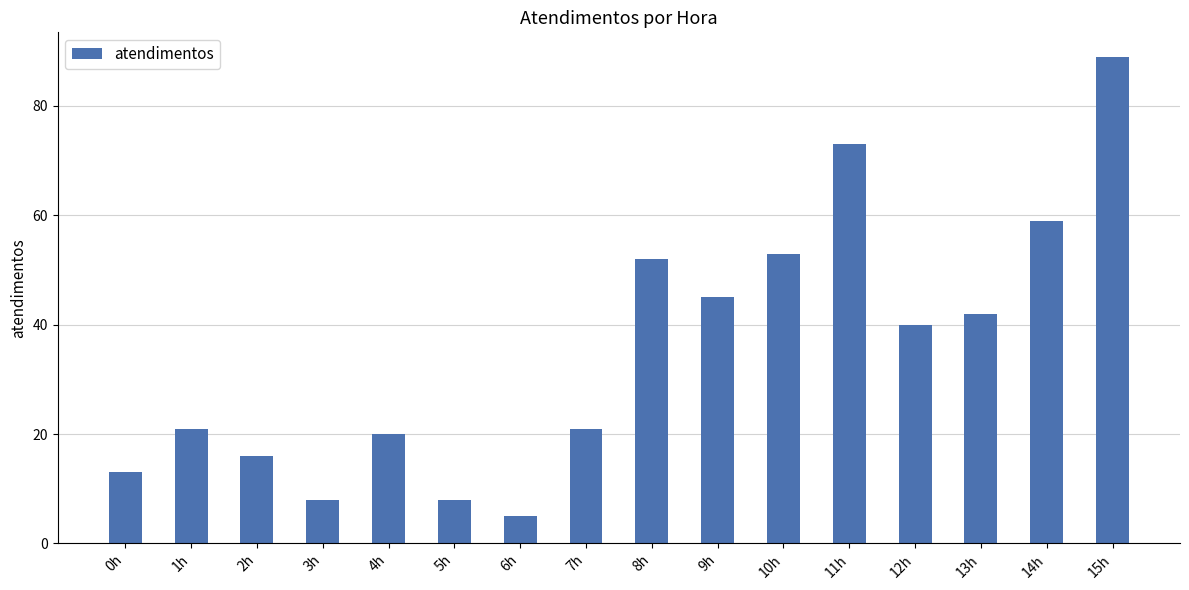

Reading left to right, transcribe all the data shown in this chart.

0h=13	1h=21	2h=16	3h=8	4h=20	5h=8	6h=5	7h=21	8h=52	9h=45	10h=53	11h=73	12h=40	13h=42	14h=59	15h=89